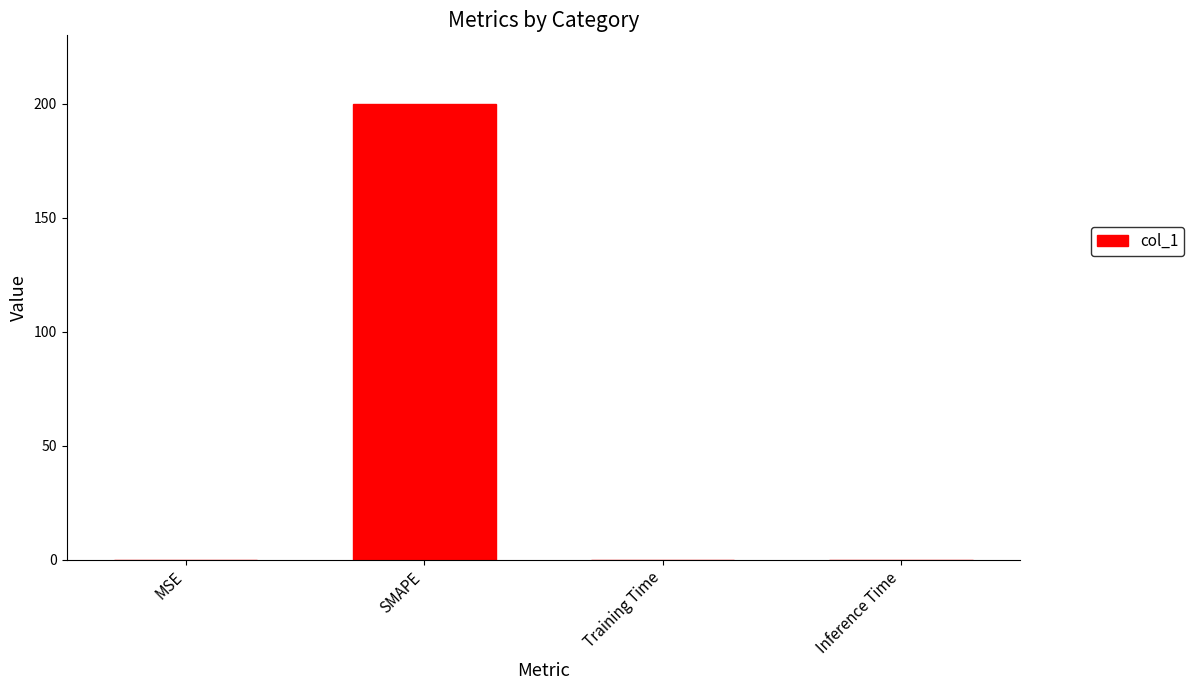

True or false: the data shows 0.1 at MSE.

True